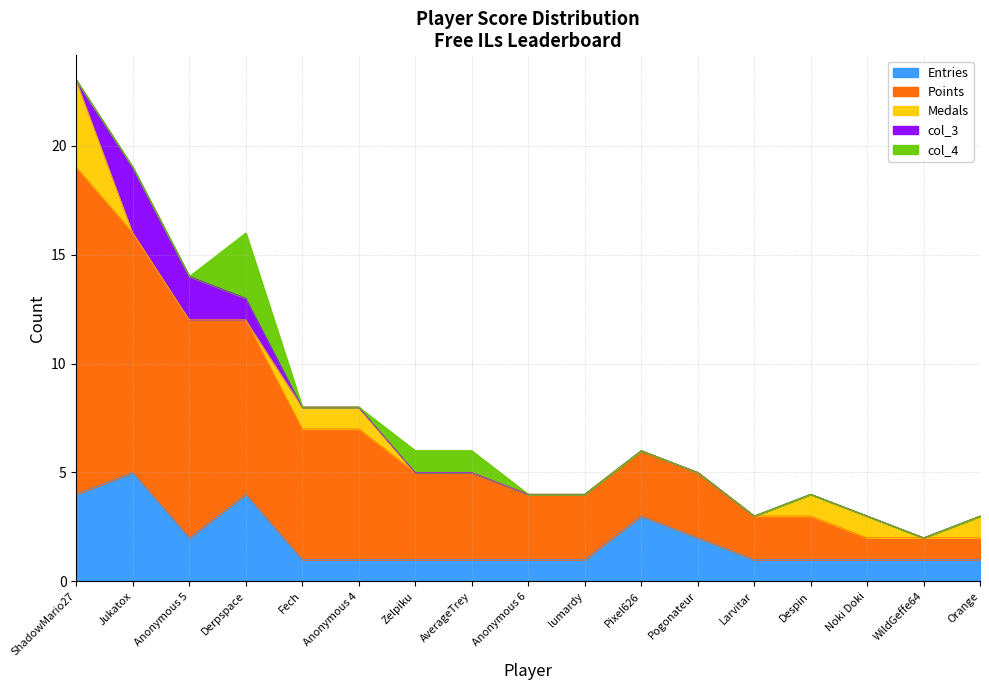

What is the sum of all Medals values?

9